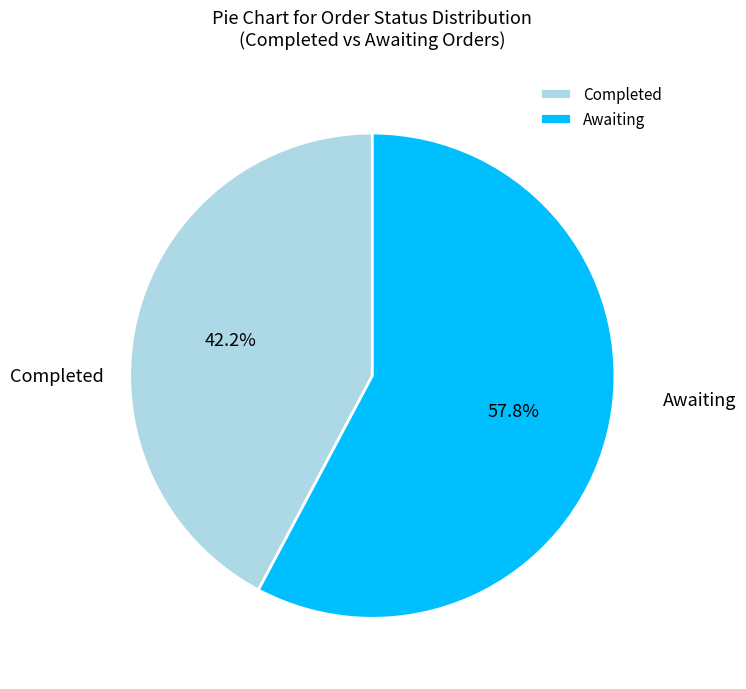

What percentage is the Completed slice, to the nearest percent?

42%